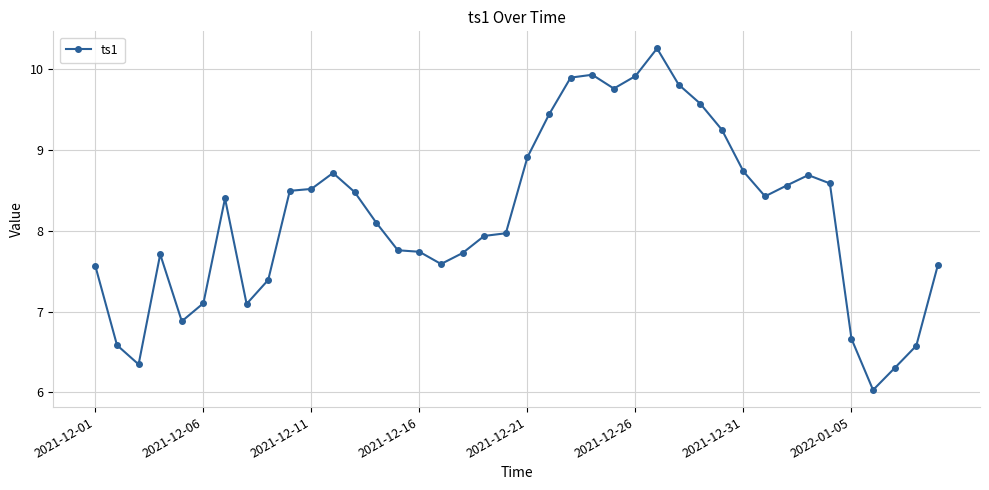

What is the sum of all values?

327.0